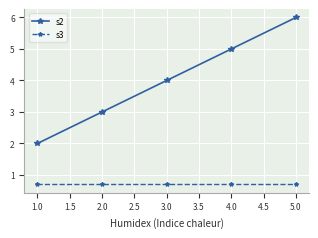

At which label is s2 closest to 4?

3.0